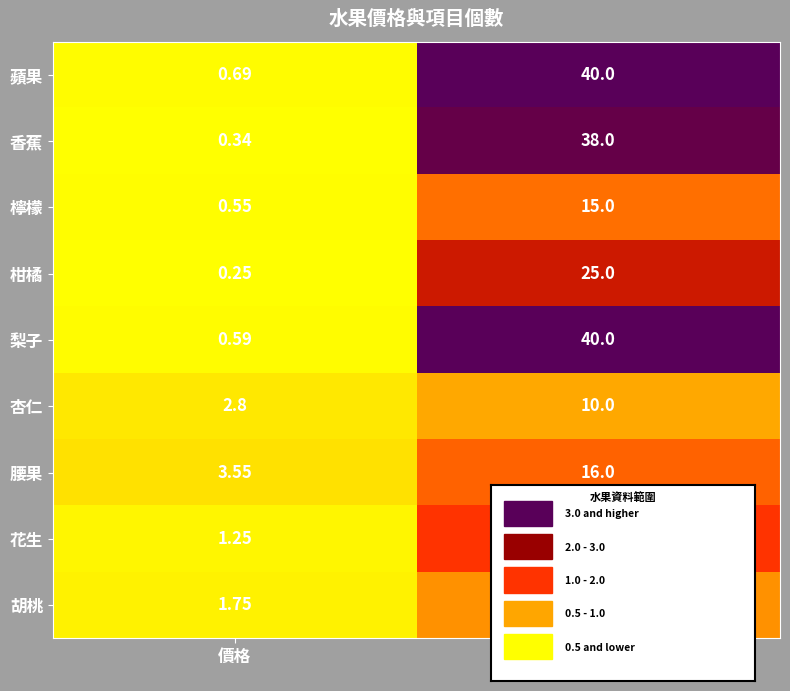

How many series are shown in this chart?

9